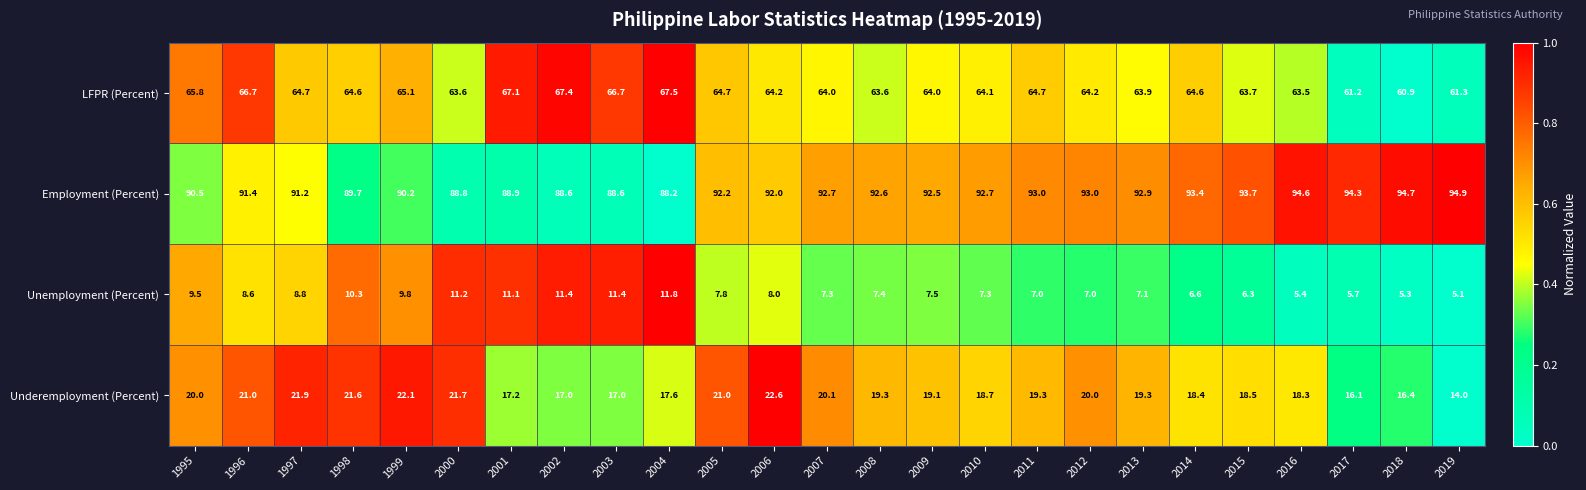

Which category has the highest value across all series?

2019